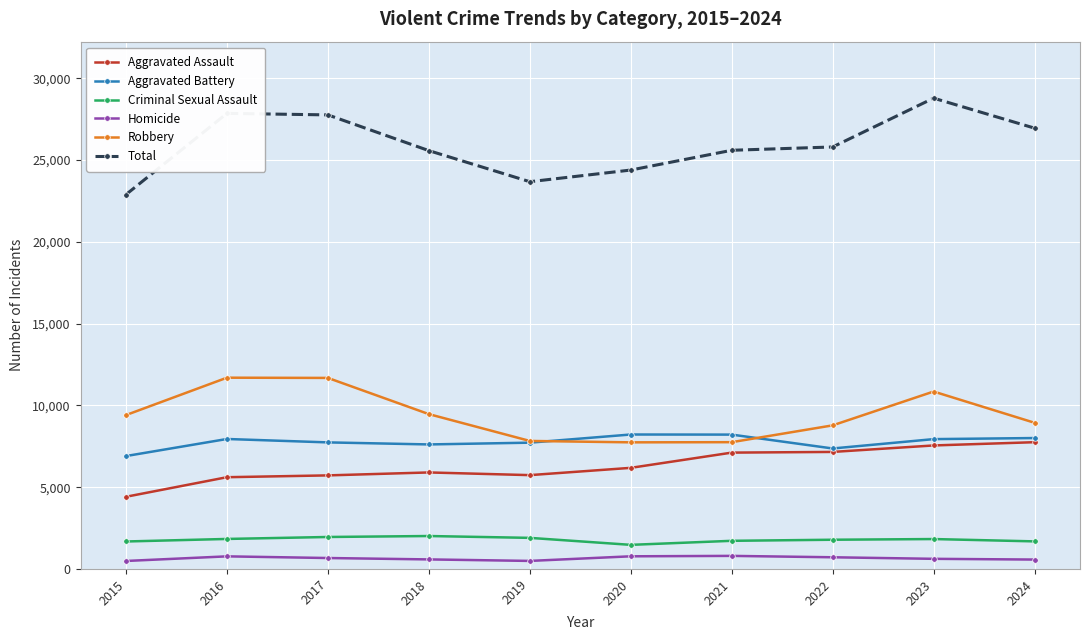

What is the sum of the Total values at 2022 and 2016?

53641